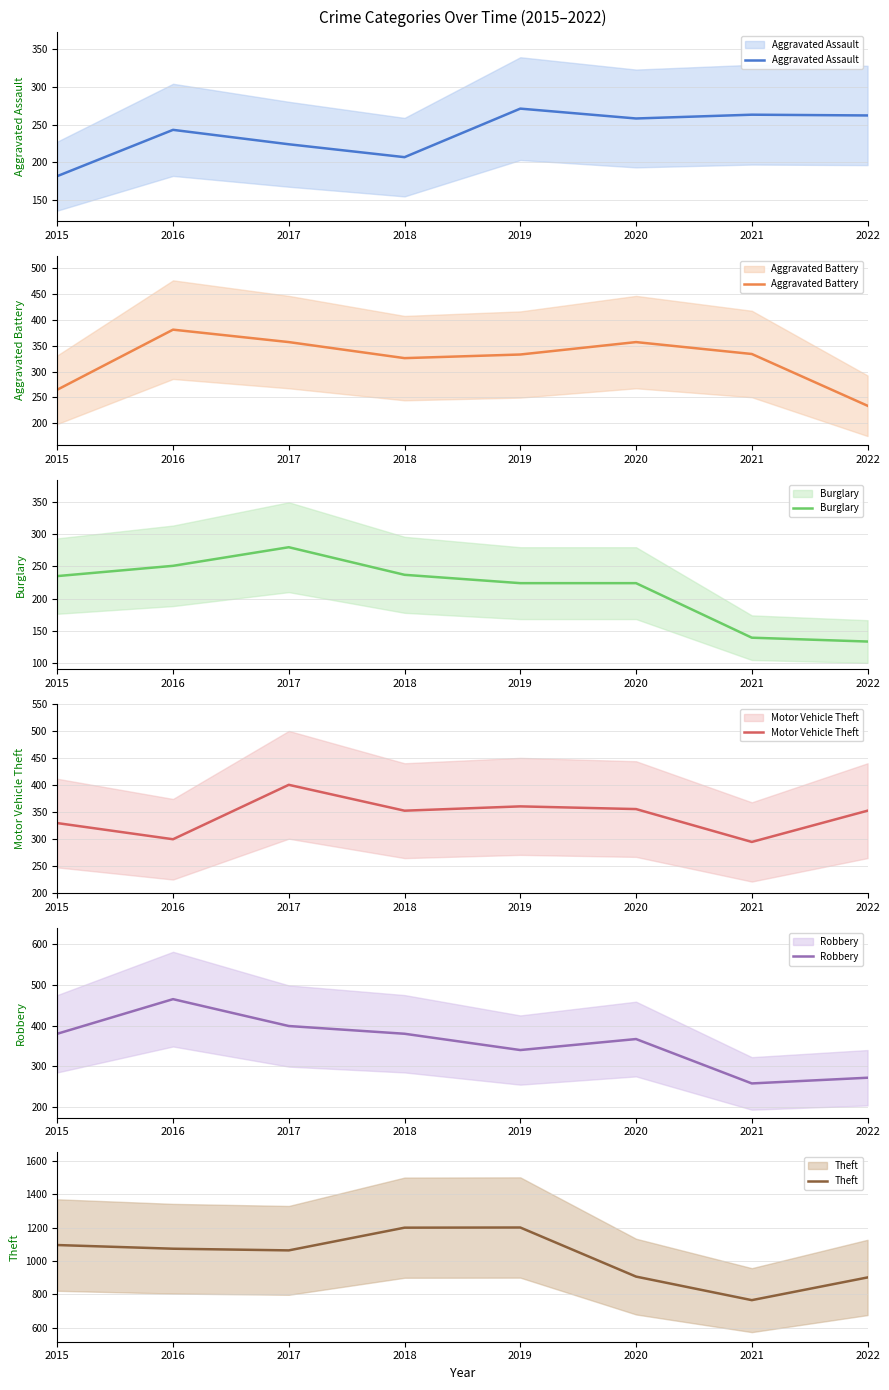

Reading left to right, what are all the values shown in this chart?

Aggravated Assault: 2015=182	2016=243	2017=224	2018=207	2019=271	2020=258	2021=263	2022=262
Aggravated Battery: 2015=265	2016=381	2017=357	2018=326	2019=333	2020=357	2021=334	2022=234
Burglary: 2015=235	2016=251	2017=280	2018=237	2019=224	2020=224	2021=139	2022=133
Motor Vehicle Theft: 2015=329	2016=299	2017=400	2018=352	2019=360	2020=355	2021=294	2022=352
Robbery: 2015=380	2016=465	2017=399	2018=380	2019=340	2020=367	2021=258	2022=272
Theft: 2015=1096	2016=1074	2017=1064	2018=1200	2019=1201	2020=907	2021=766	2022=902